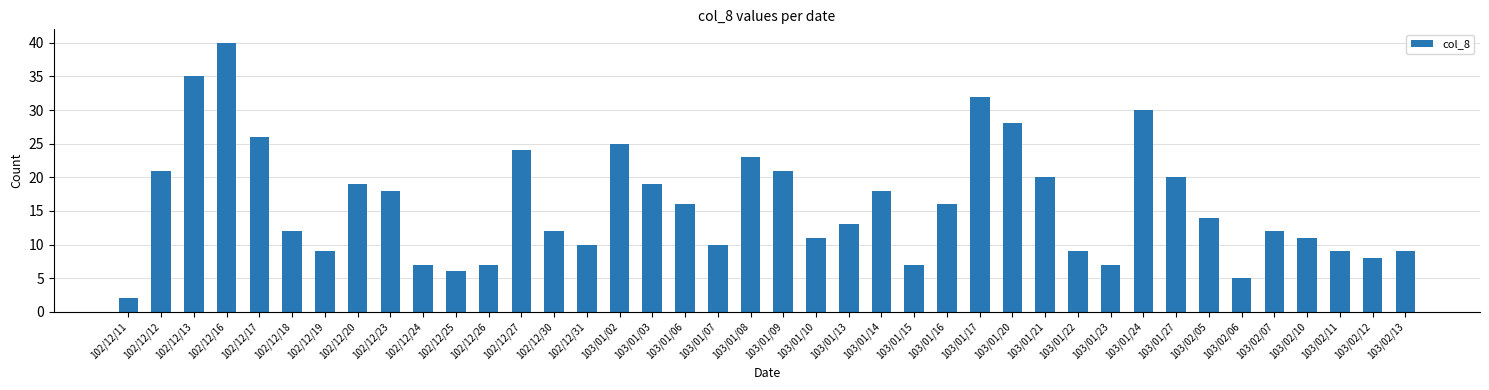

What is the label of the 17th bar from the right?

103/01/14